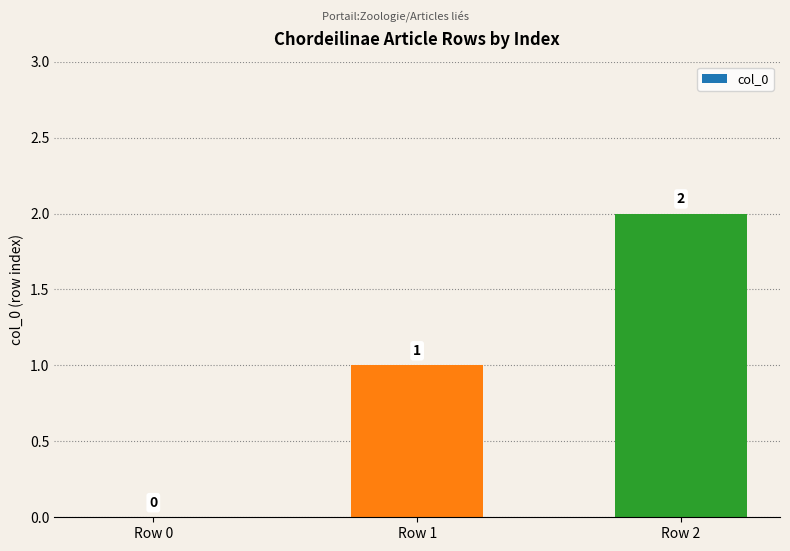

How many values are between 0 and 2?

3